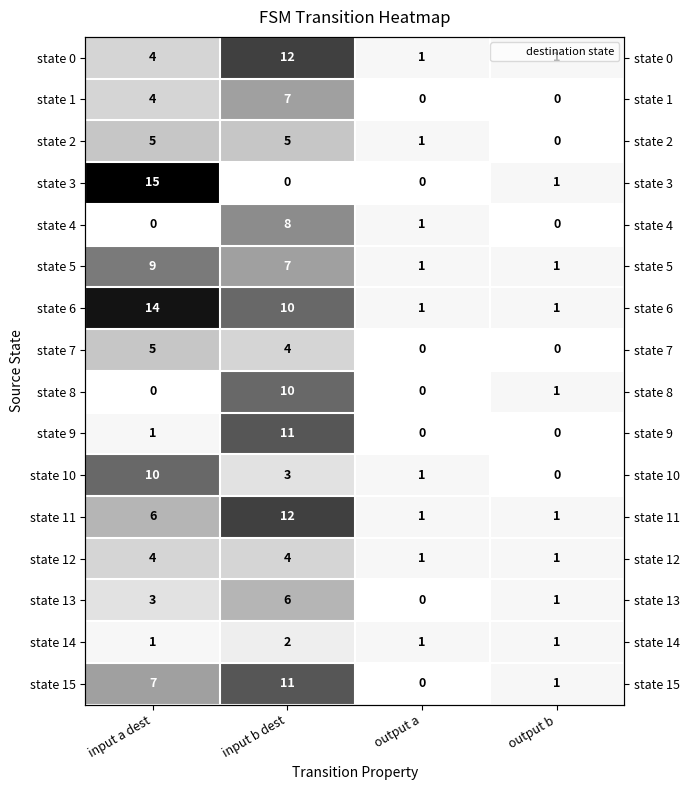

What is the difference between the maximum and minimum values in the state 6 series?

13